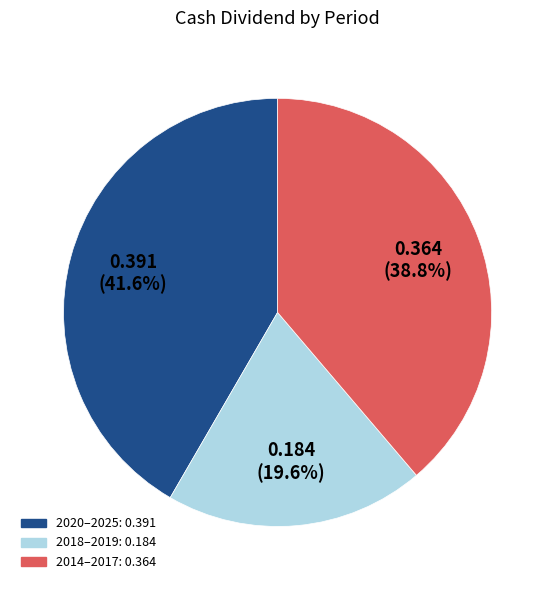

How many slices are in this pie chart?

3